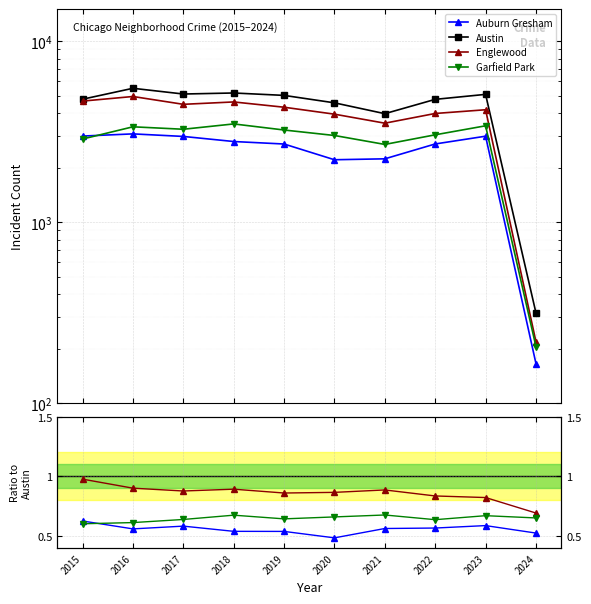

At which category does the chart reach its minimum across all series?

2020